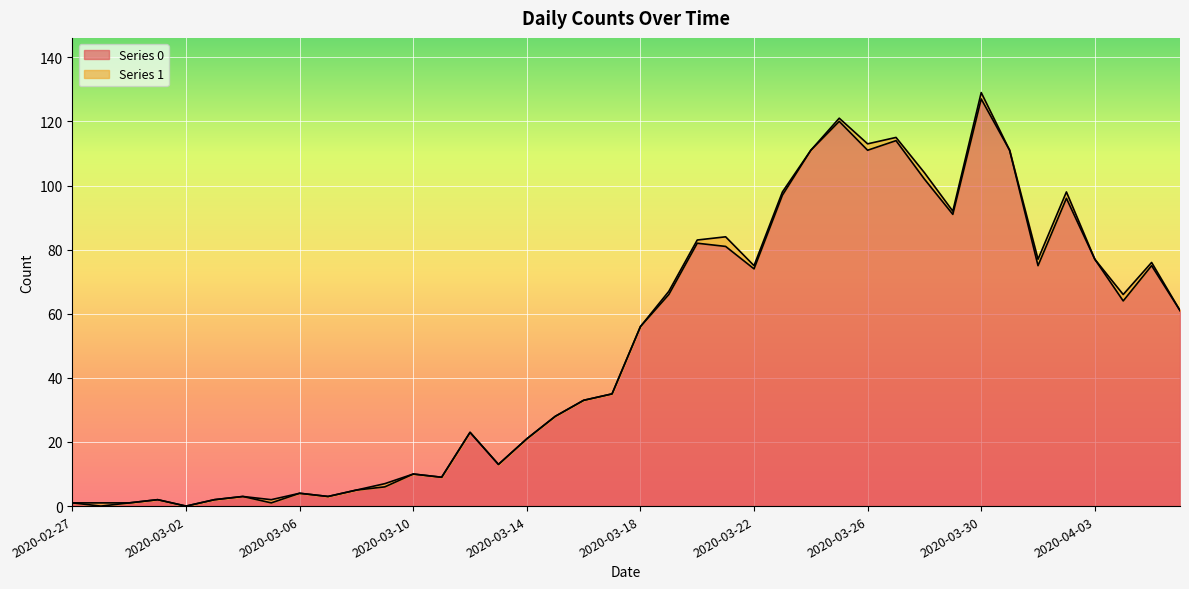

Where is the first local minimum?

2020-02-28